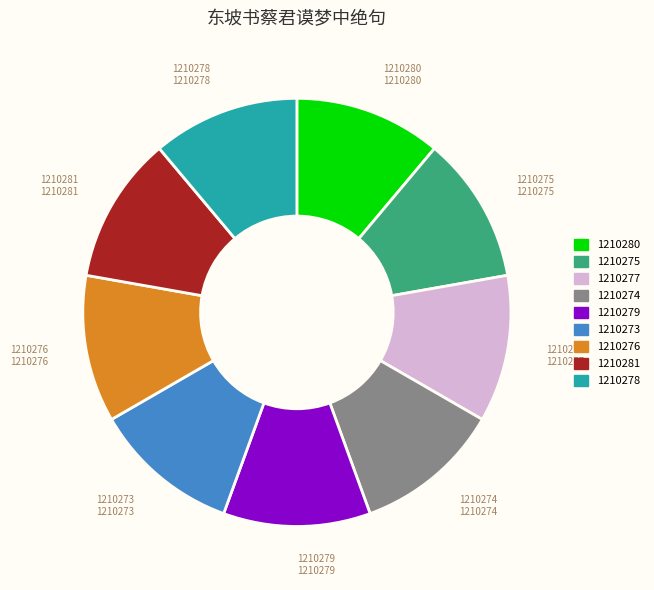

The 1210273 slice represents 19% of the pie. True or false?

False